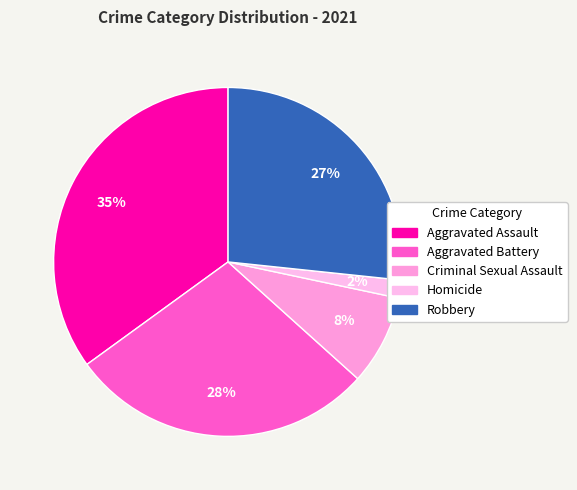

To the nearest percent, what is the difference between the largest and smallest slice percentages?

33%